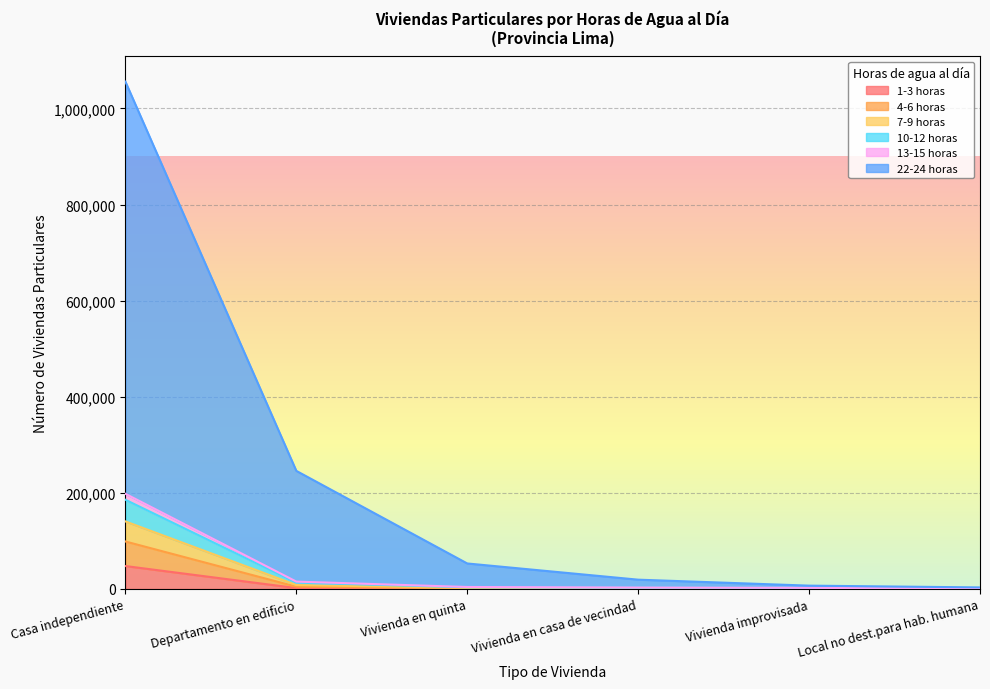

What is the label of the 6th point from the left?

Local no dest.para hab. humana